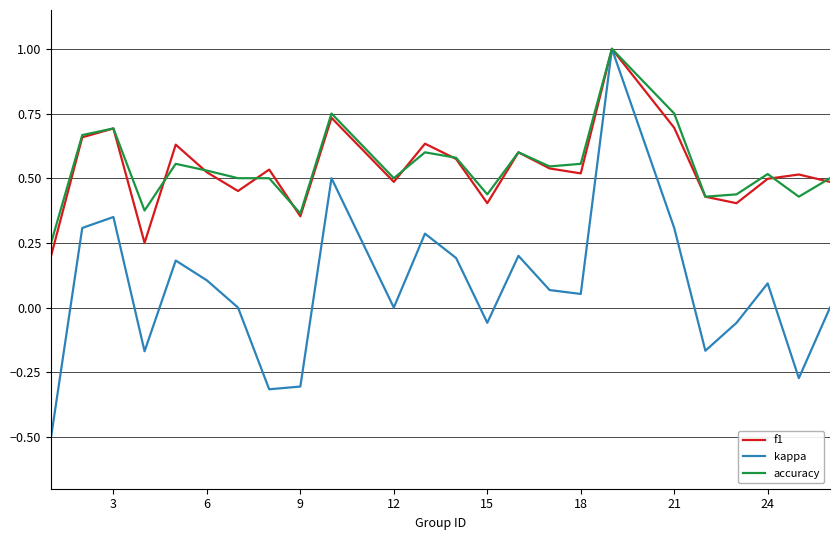

Which series has the widest spread of values?

kappa